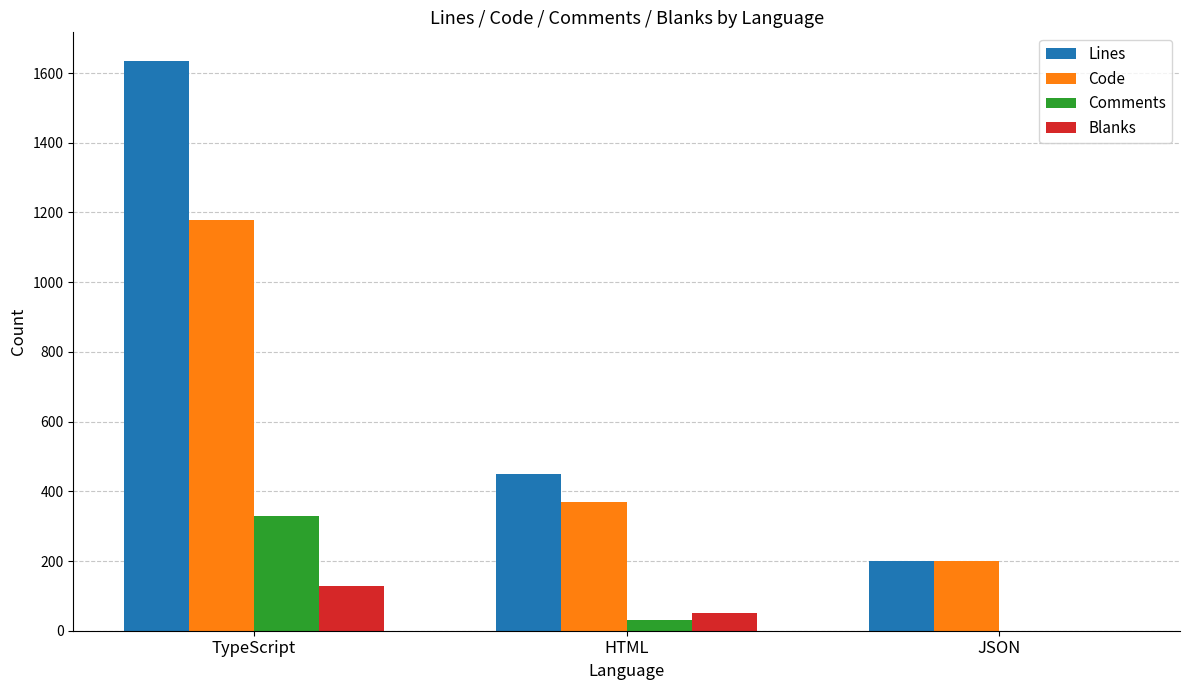

At which category is the sum across all series the highest?

TypeScript